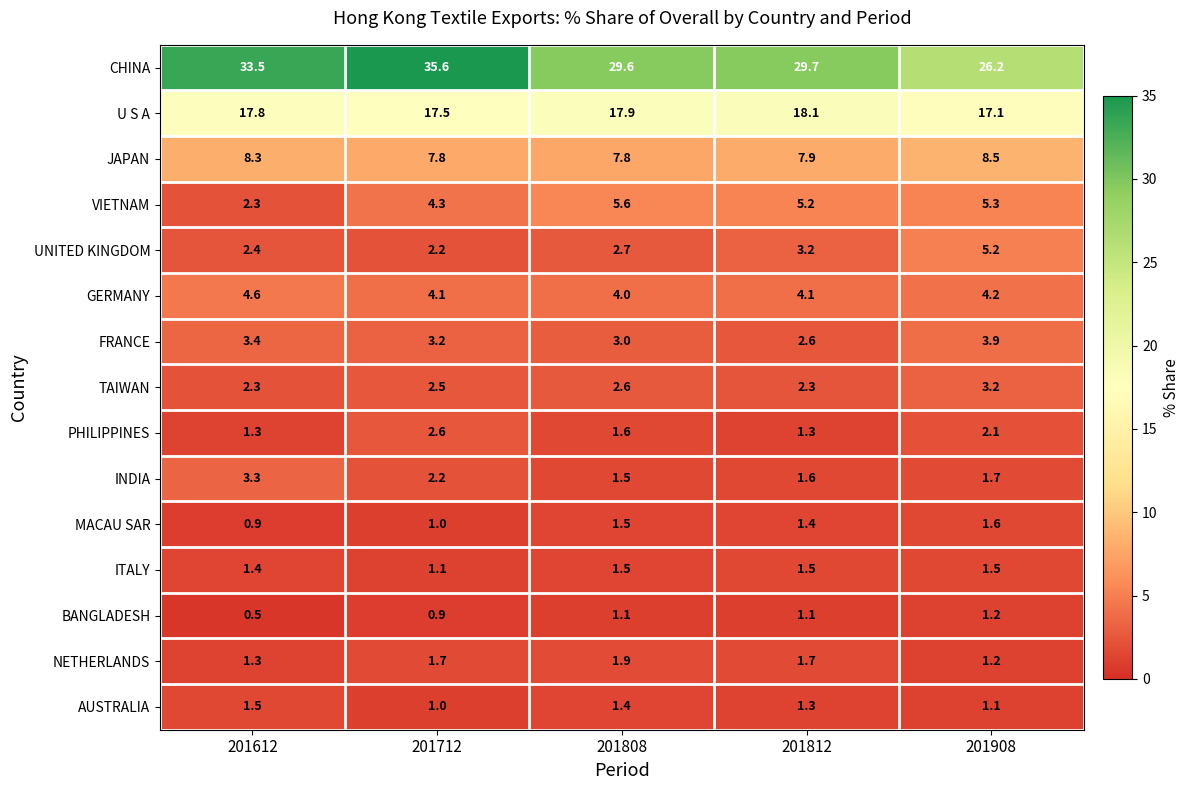

Is it true that AUSTRALIA equals 1.5 at 201612?

True